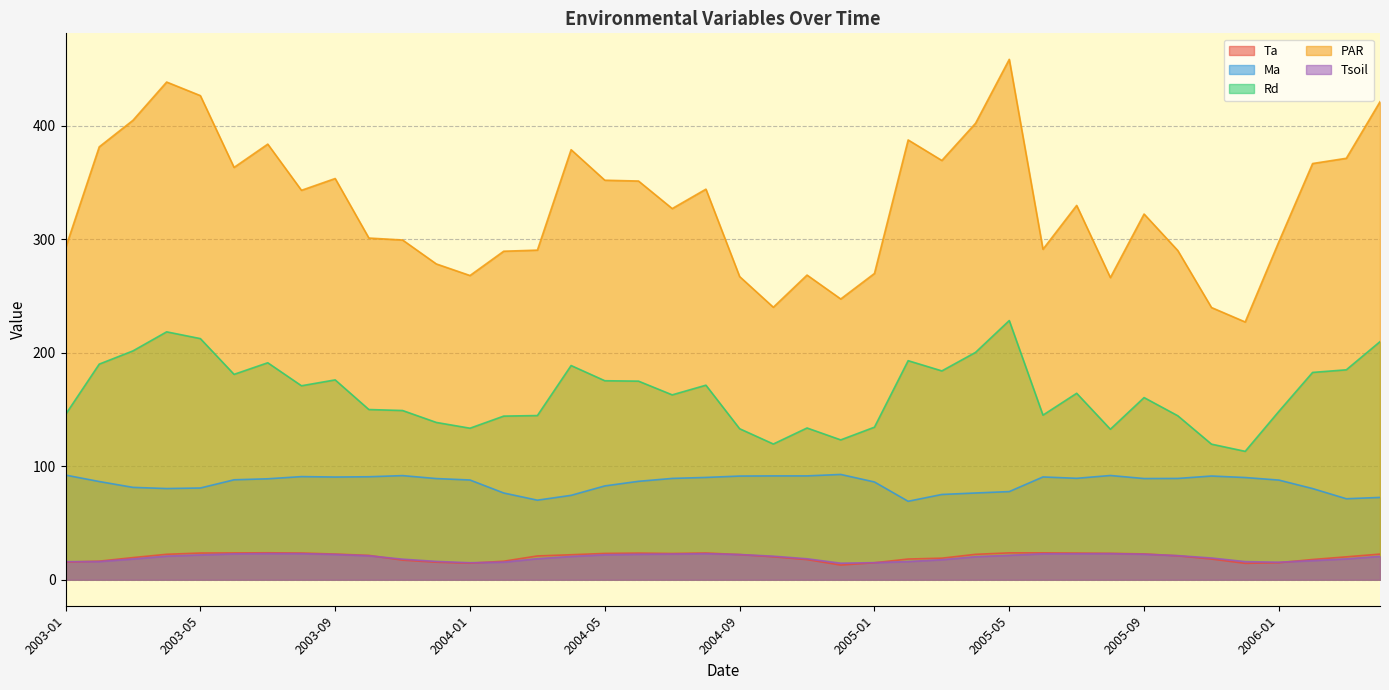

How many interior local peaks does the PAR series have?

10